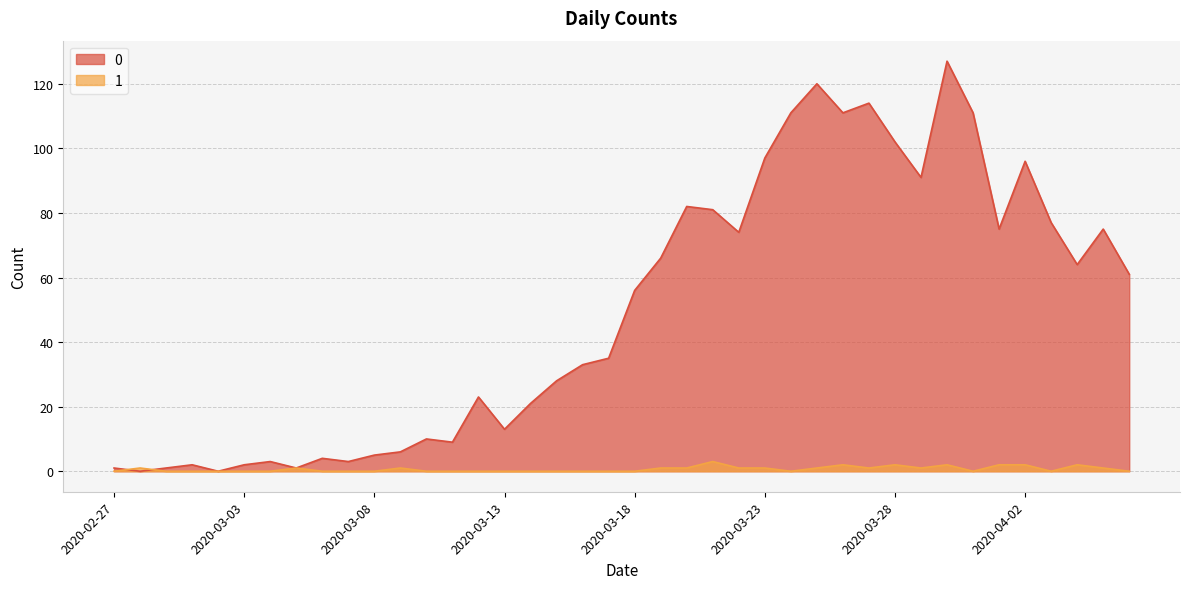

What is the difference between the 0 values at 2020-03-22 and 2020-03-02?

74